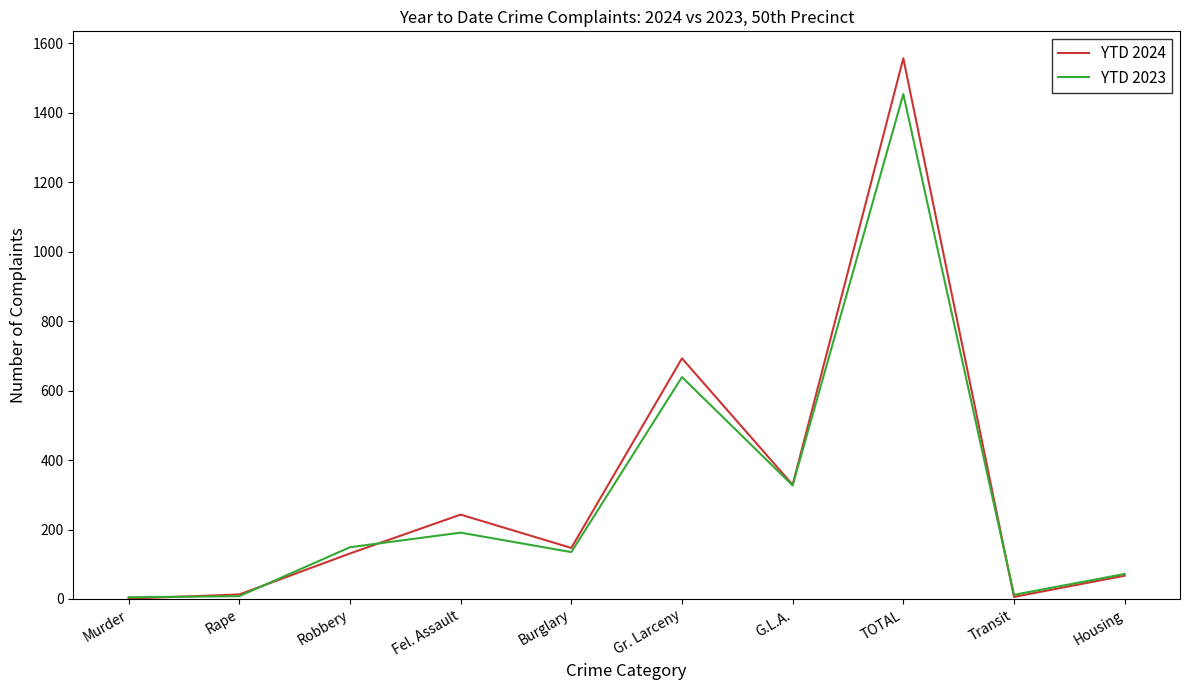

Count the number of categories in the chart.

10